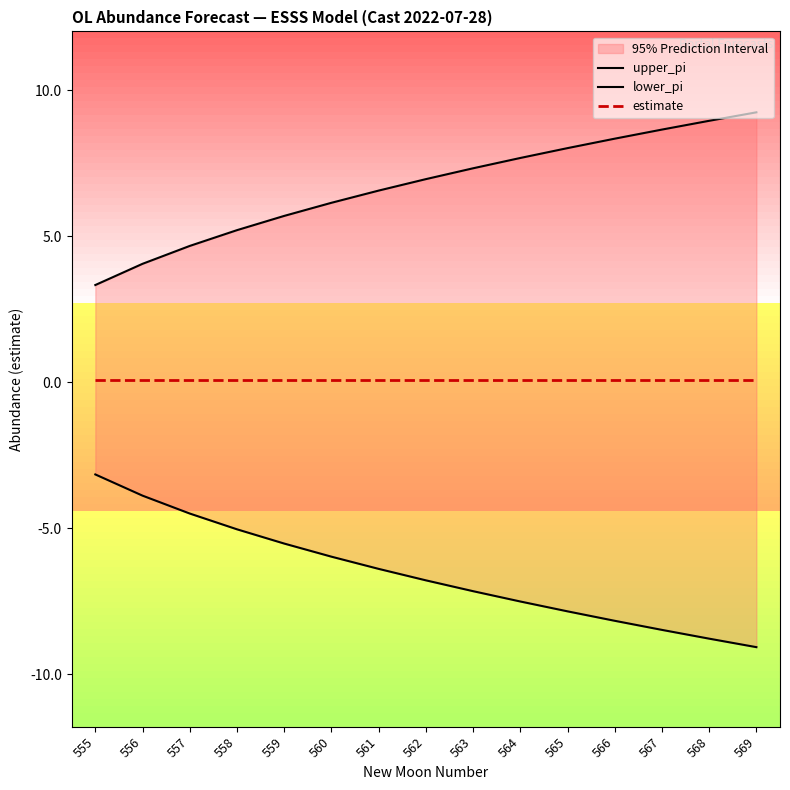

True or false: lower_pi and upper_pi cross at least once.

False